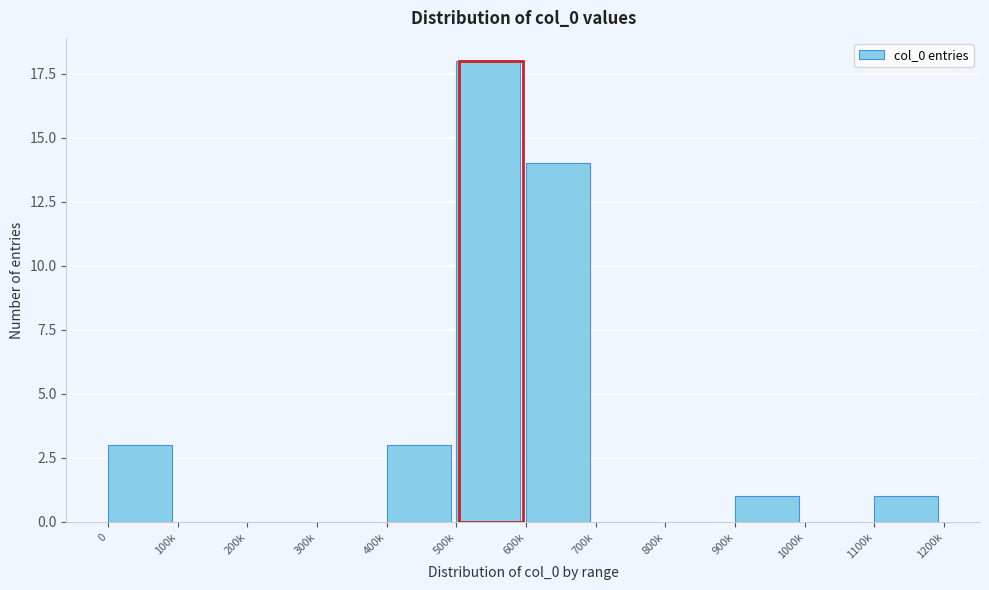

Reading right to left, what are all the values shown in this chart?

1100k=1	1000k=0	900k=1	800k=0	700k=0	600k=14	500k=18	400k=3	300k=0	200k=0	100k=0	0=3